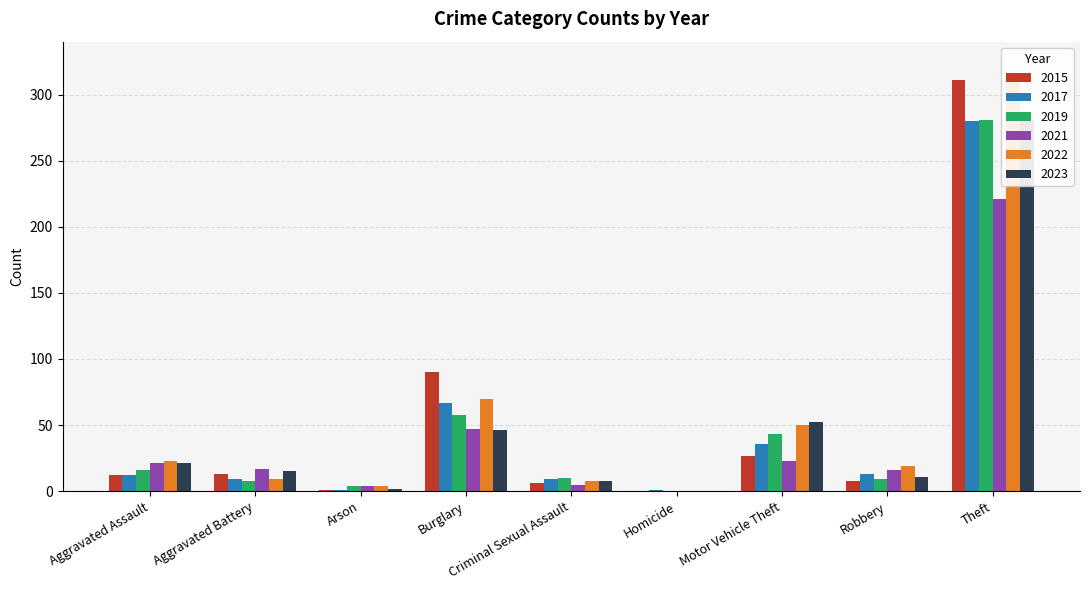

Which series has the largest total across all categories?

2022